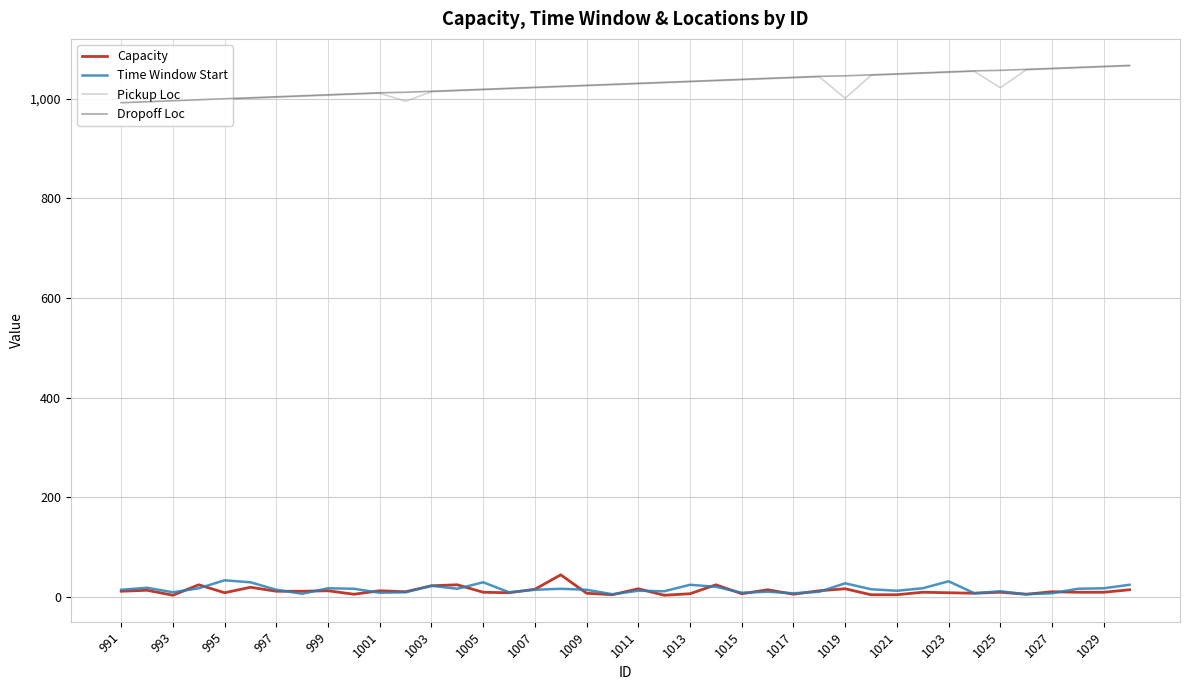

What value does the Dropoff Loc series have at 35, to the nearest 10?

1060